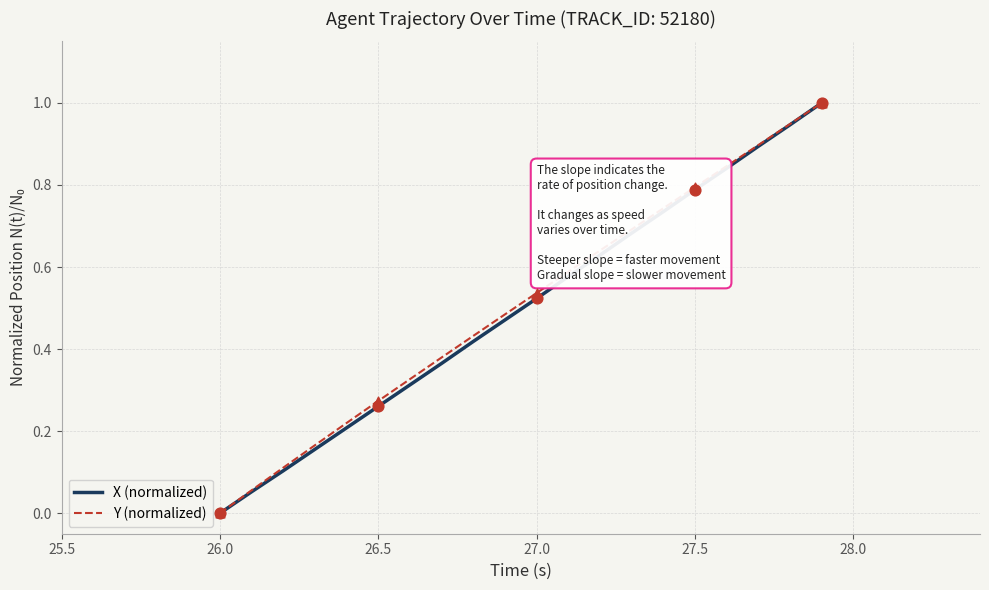

Which series has the largest range (max minus min)?

X (normalized)